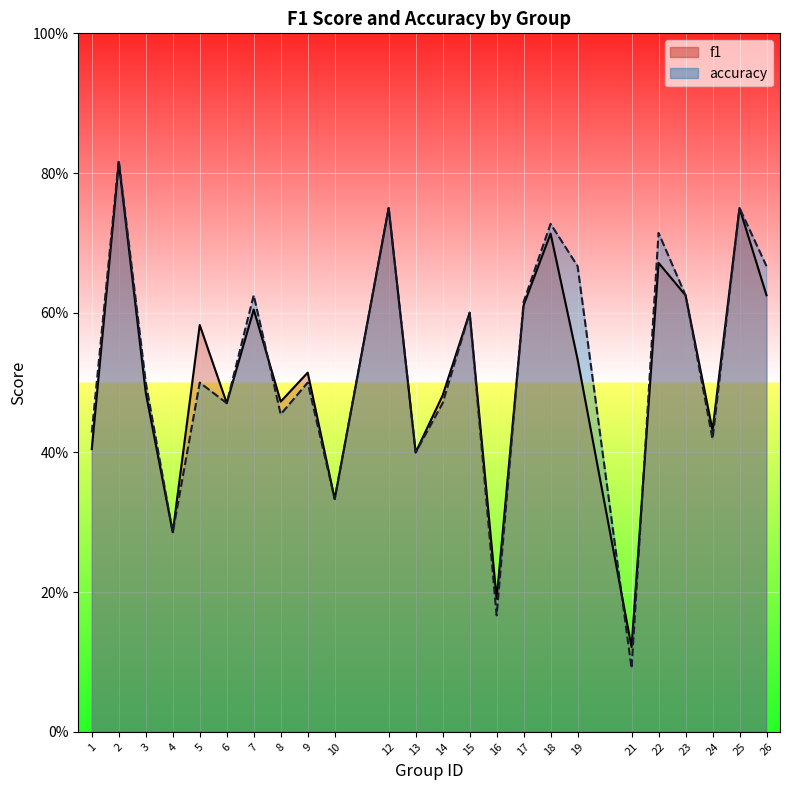

Which series has the widest spread of values?

accuracy